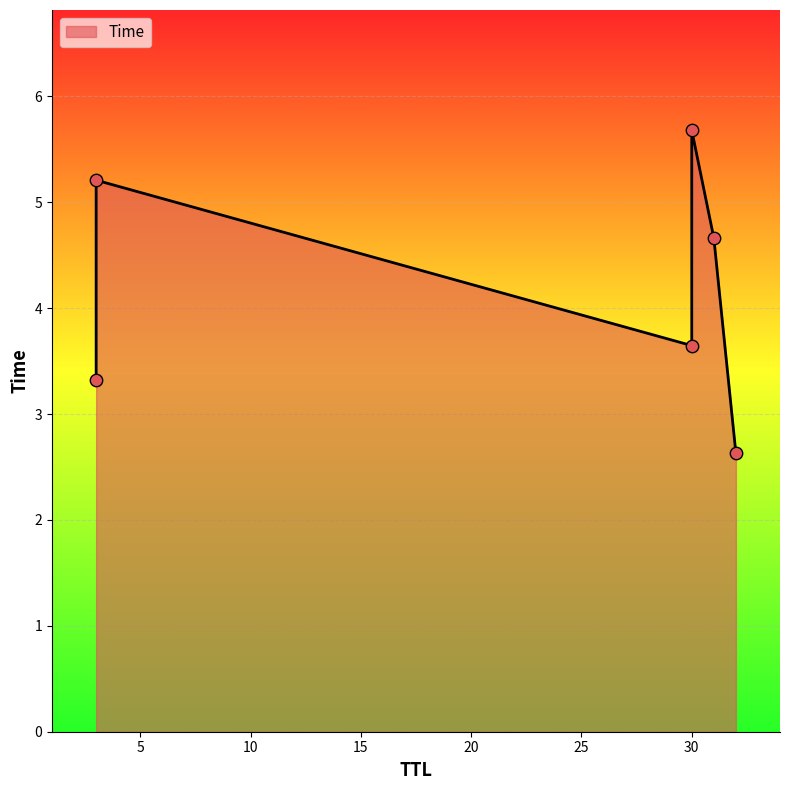

What is the change in value from 32 to 30?

+1.0